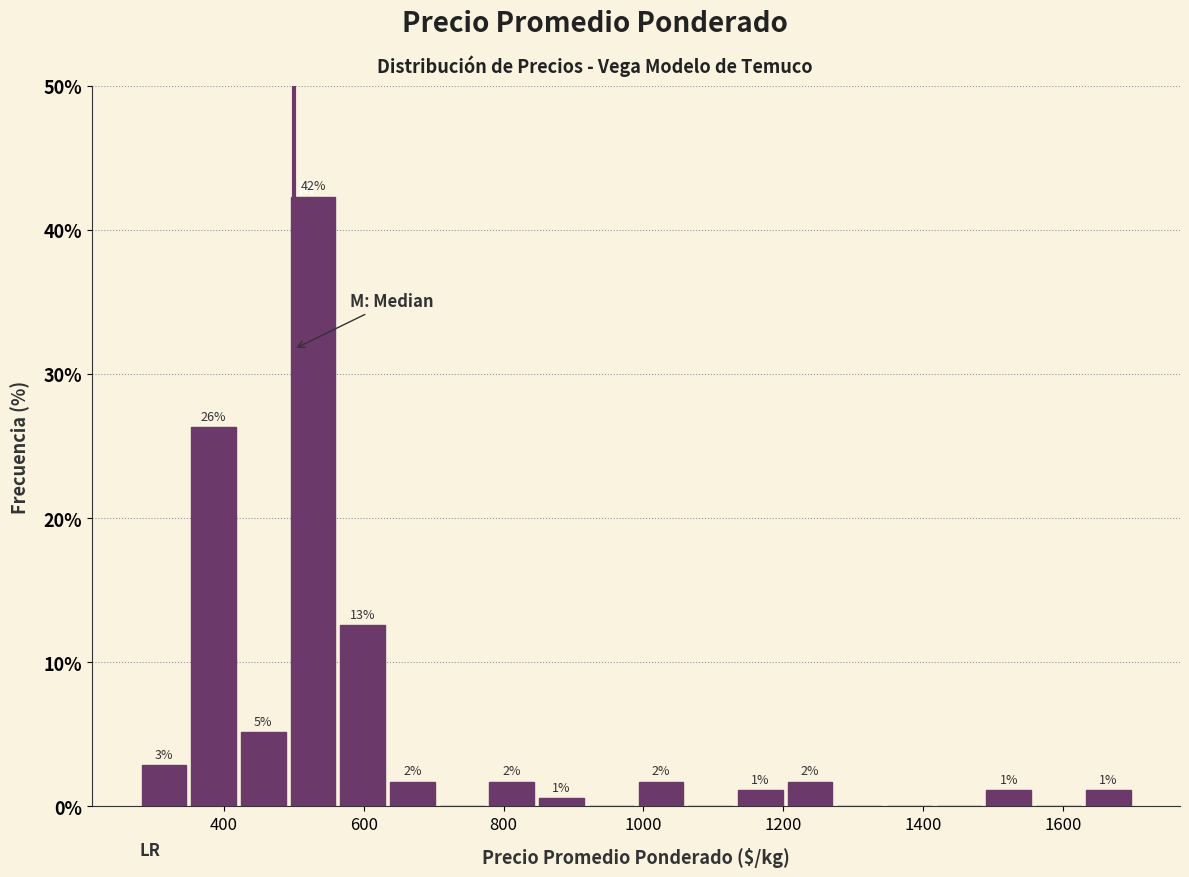

Around what value on the x-axis is the tallest bar? Give the approximate position of its centre, as read against the axis.

520